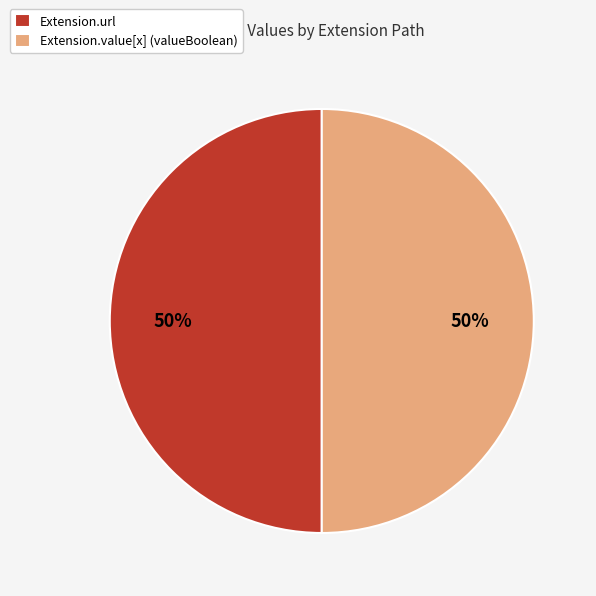

How many slices are in this pie chart?

2